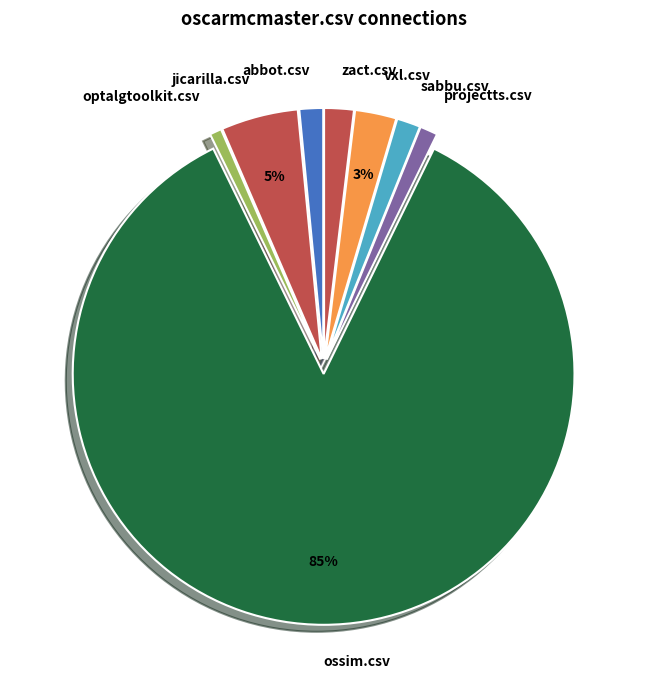

To the nearest percent, what percentage of the pie is sabbu.csv?

2%